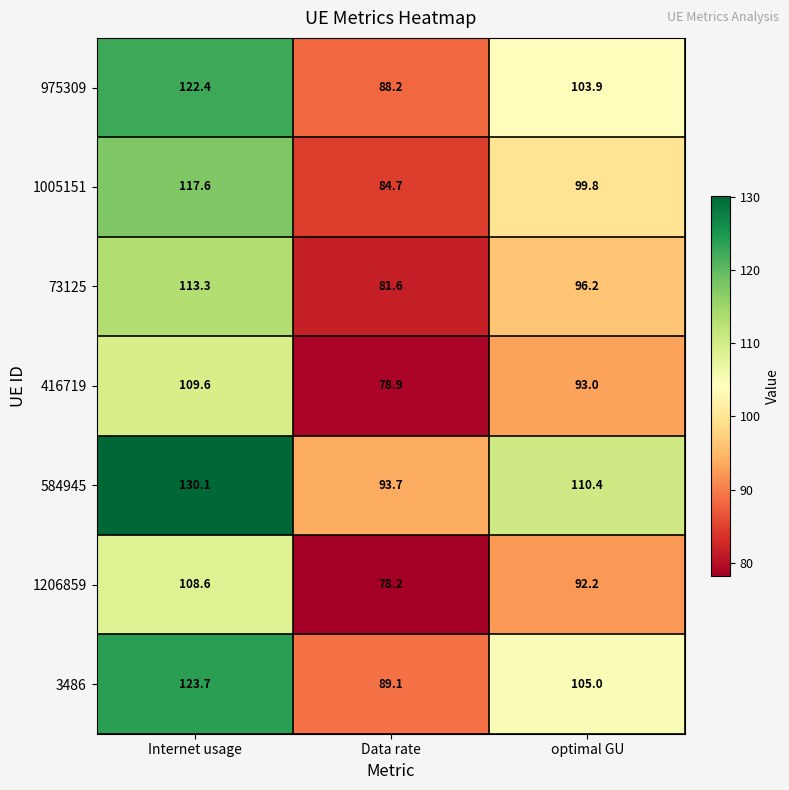

Rank the series at optimal GU from highest to lowest value.

584945, 3486, 975309, 1005151, 73125, 416719, 1206859